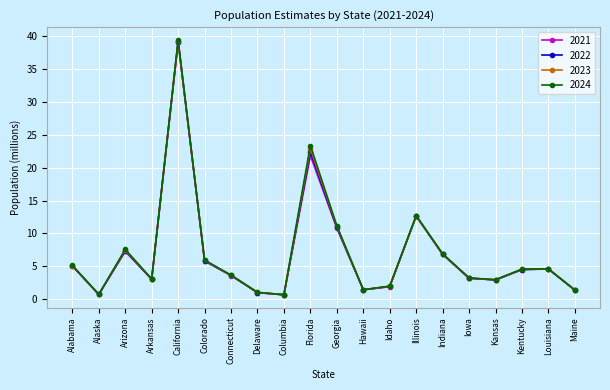

The value of 2024 at Florida is 9.7. True or false?

False